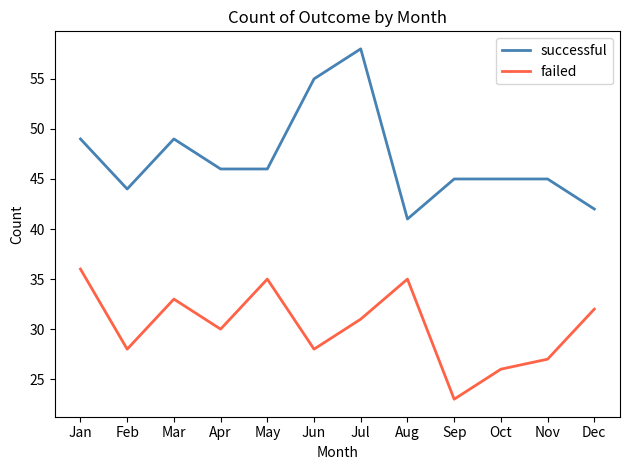

How many lines are shown in the chart?

2